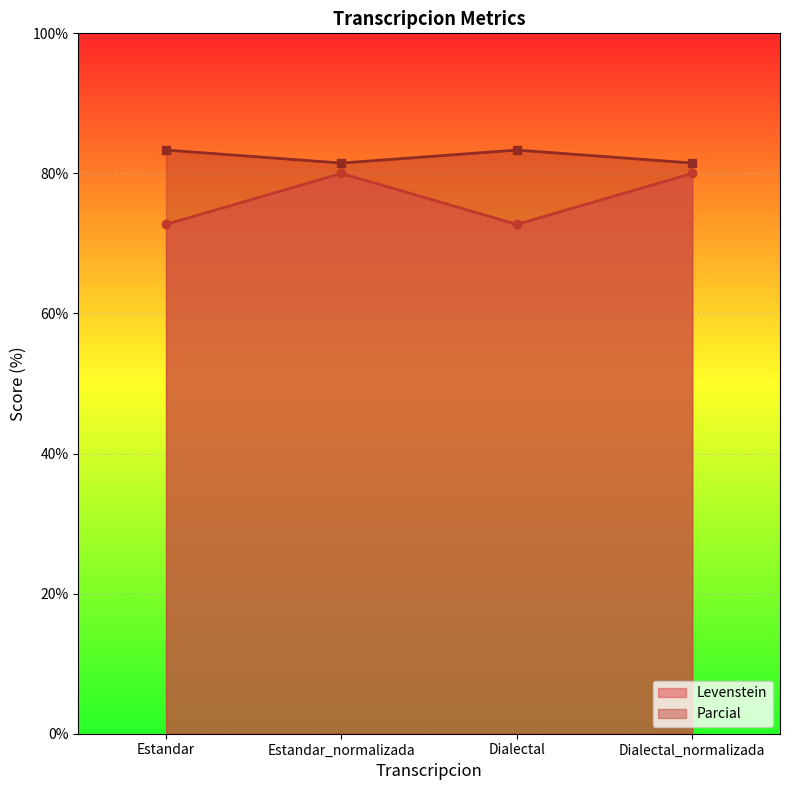

In Levenstein, how many points are lower than both neighbors (excluding endpoints)?

1